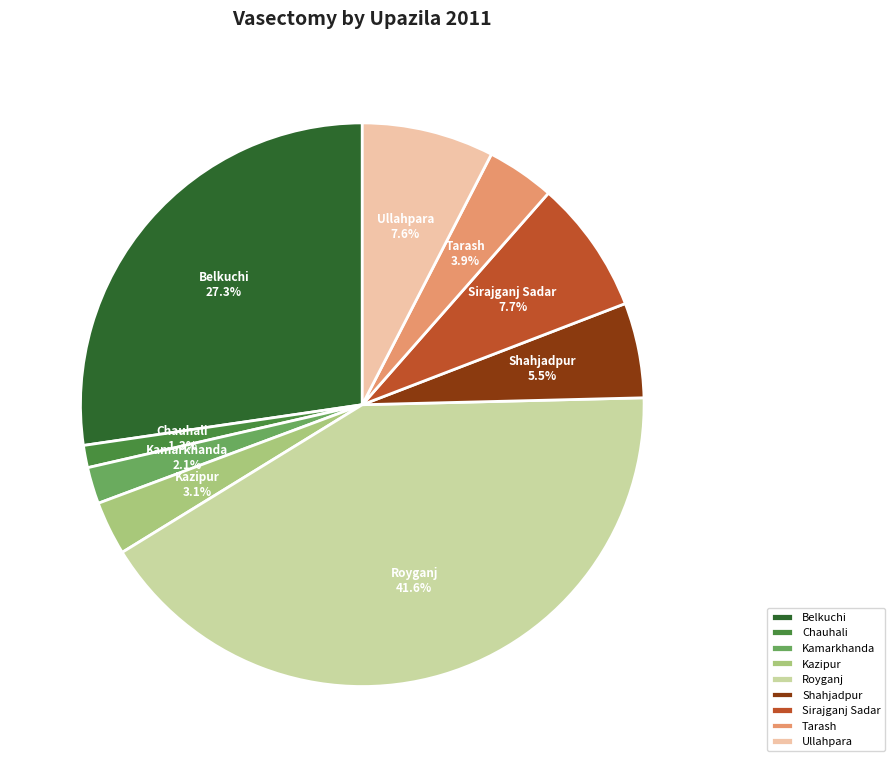

What is the smallest slice in the pie chart?

Chauhali